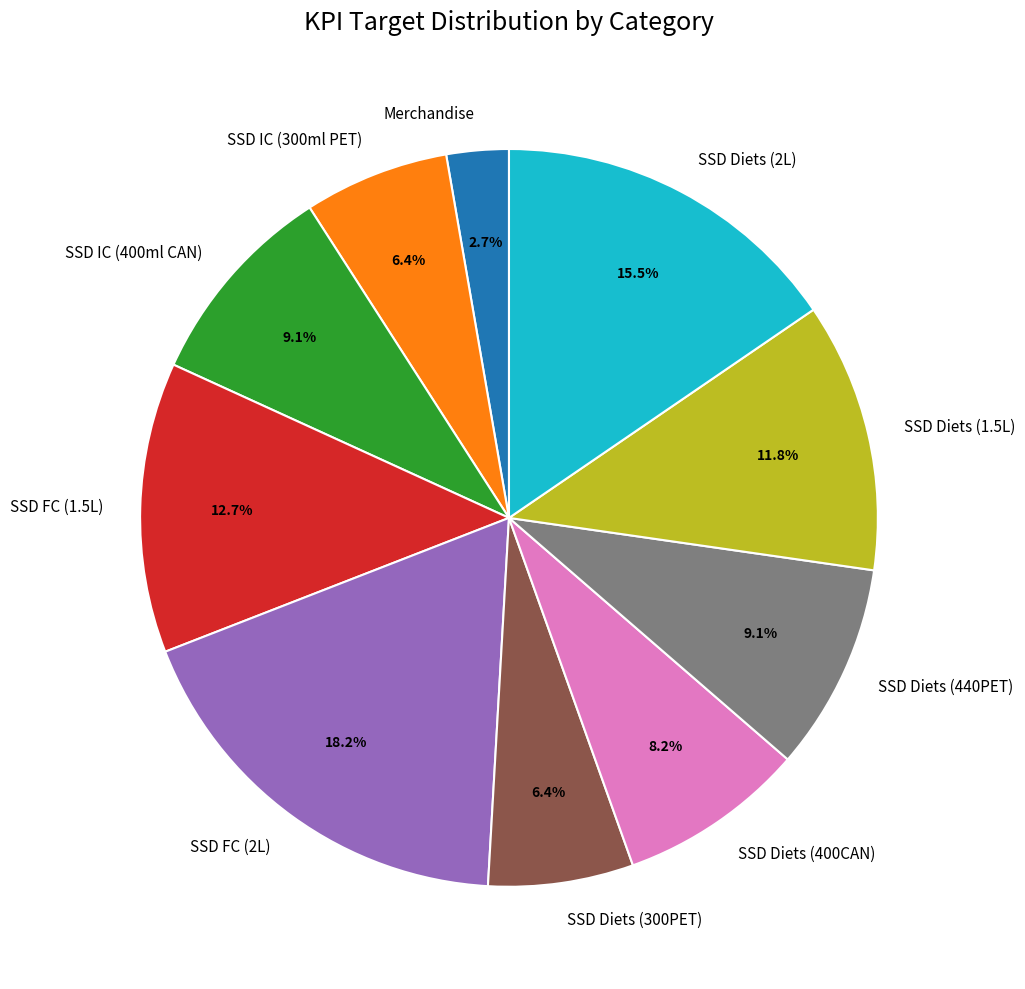

What is the largest slice in the pie chart?

SSD FC (2L)